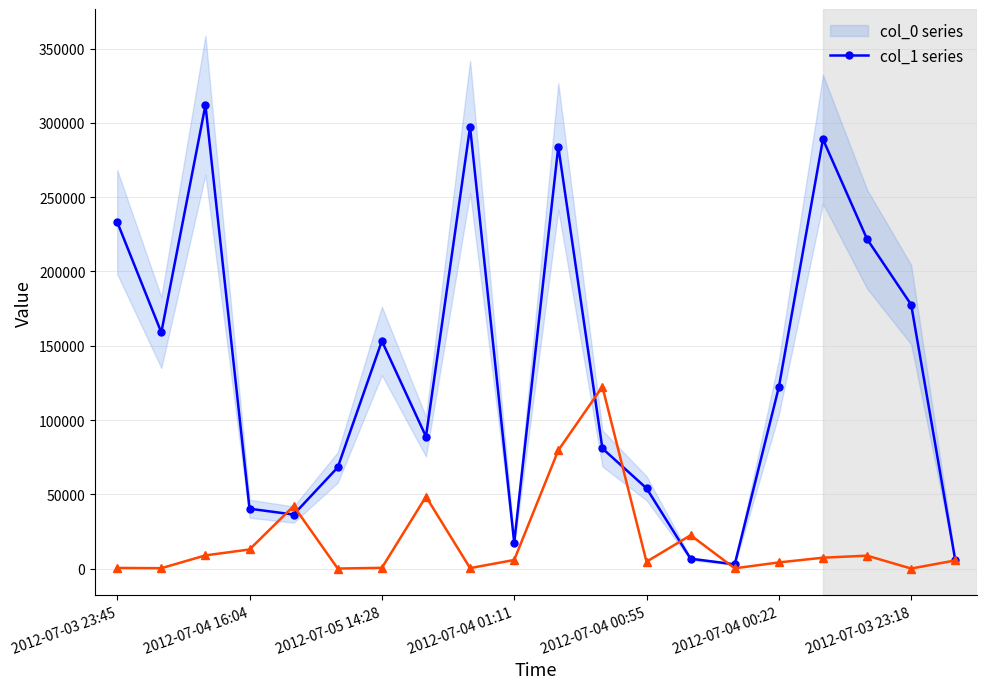

What are all the series names shown in the legend?

col_0 series, col_1 series